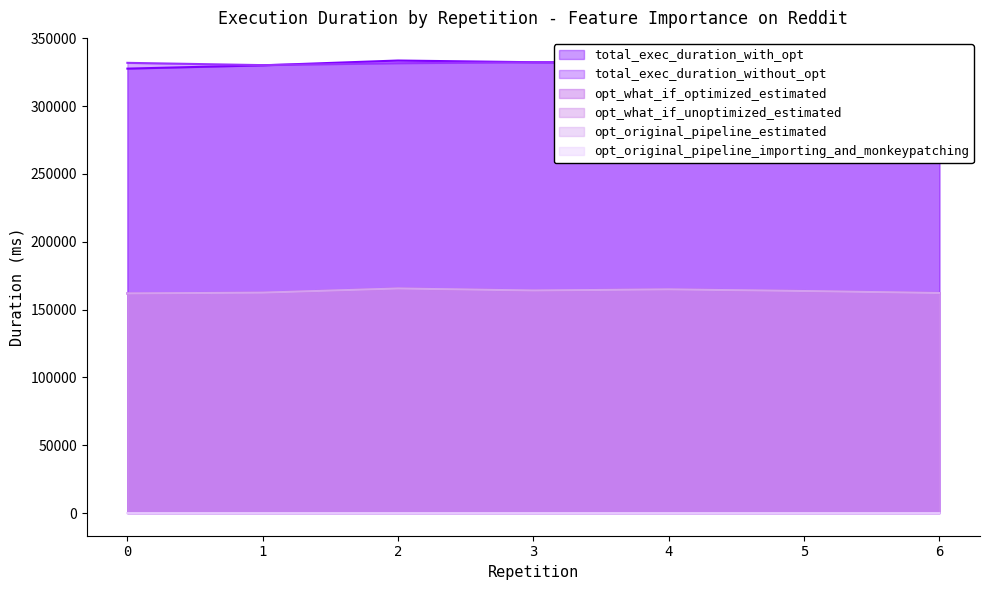

Is it true that total_exec_duration_without_opt equals 329792.1 at 6?

True